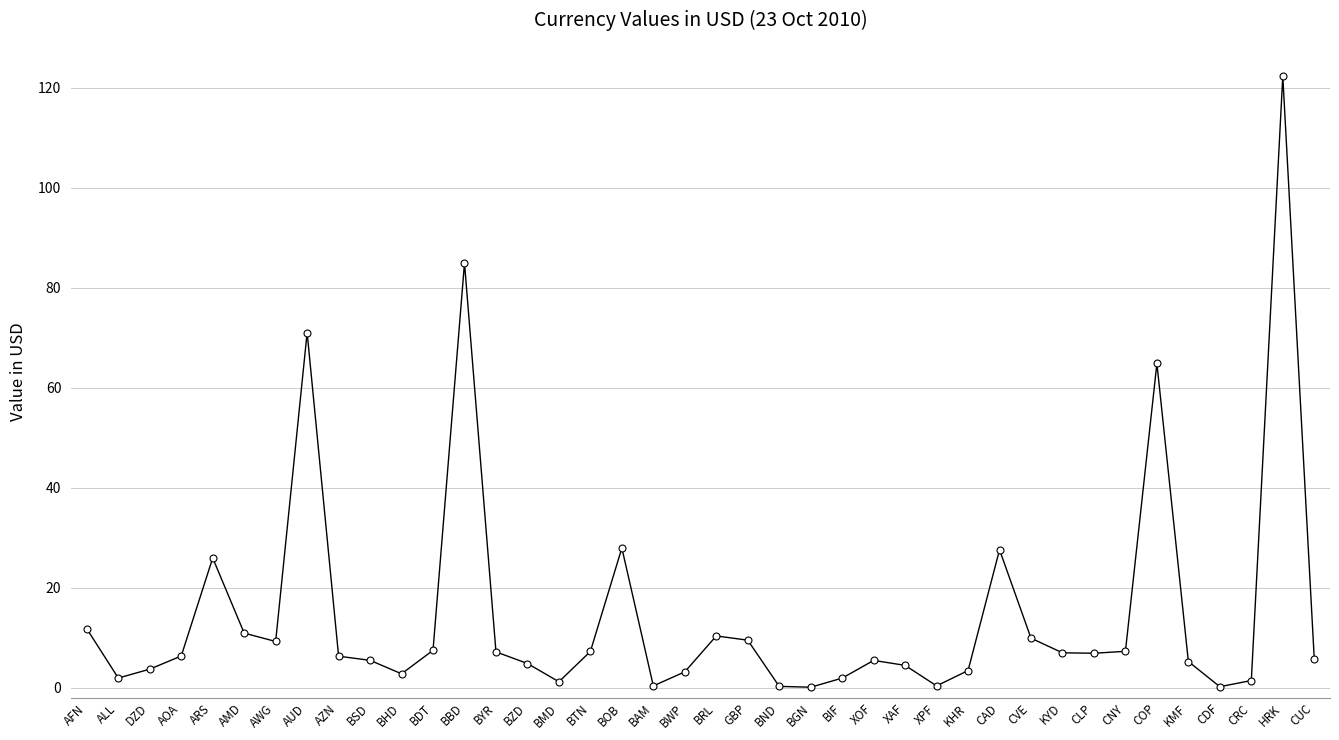

At which category does the data reach its first local peak?

ARS